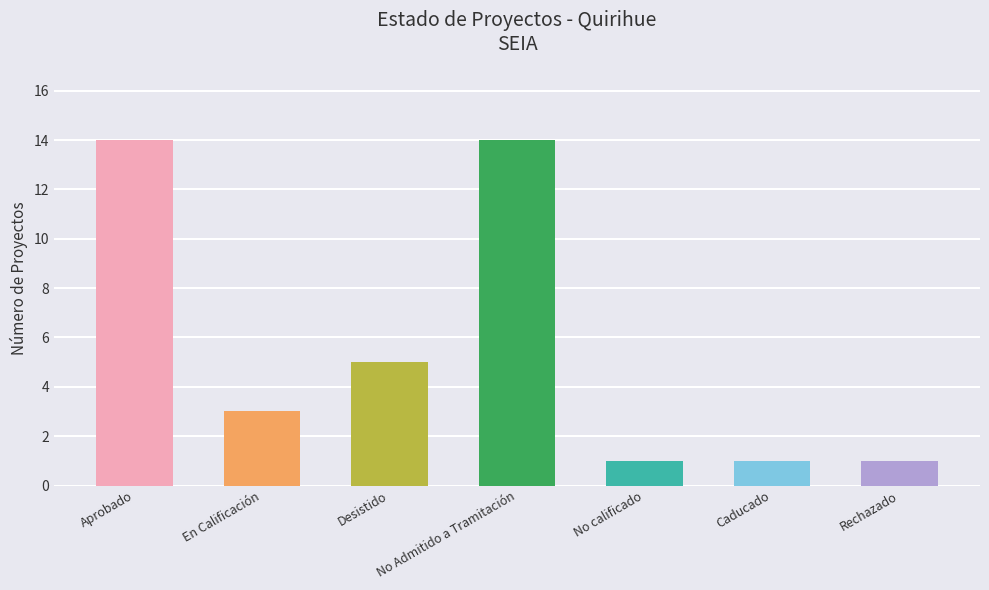

Read the value at Aprobado, to the nearest 10.

10